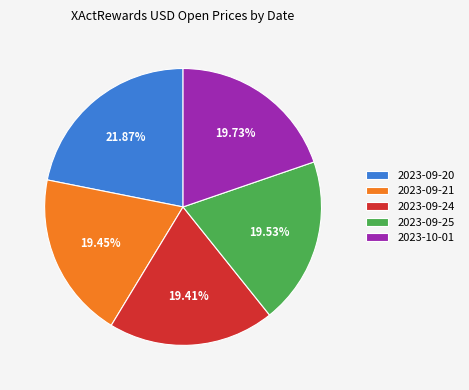

What percentage is the 2023-09-25 slice, to the nearest percent?

20%